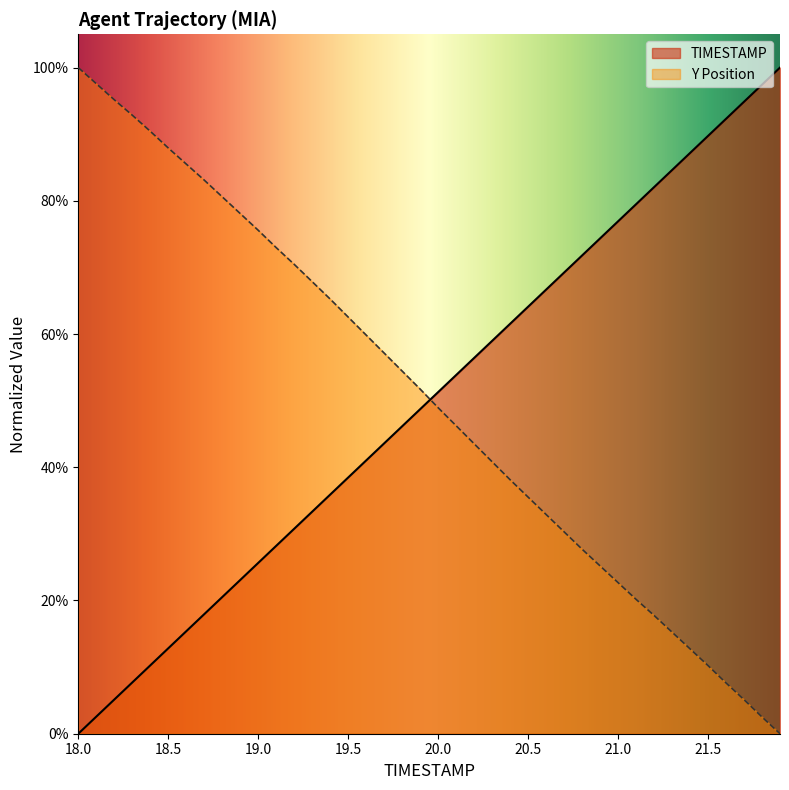

What is the total value across all series at 20.5?

99.6